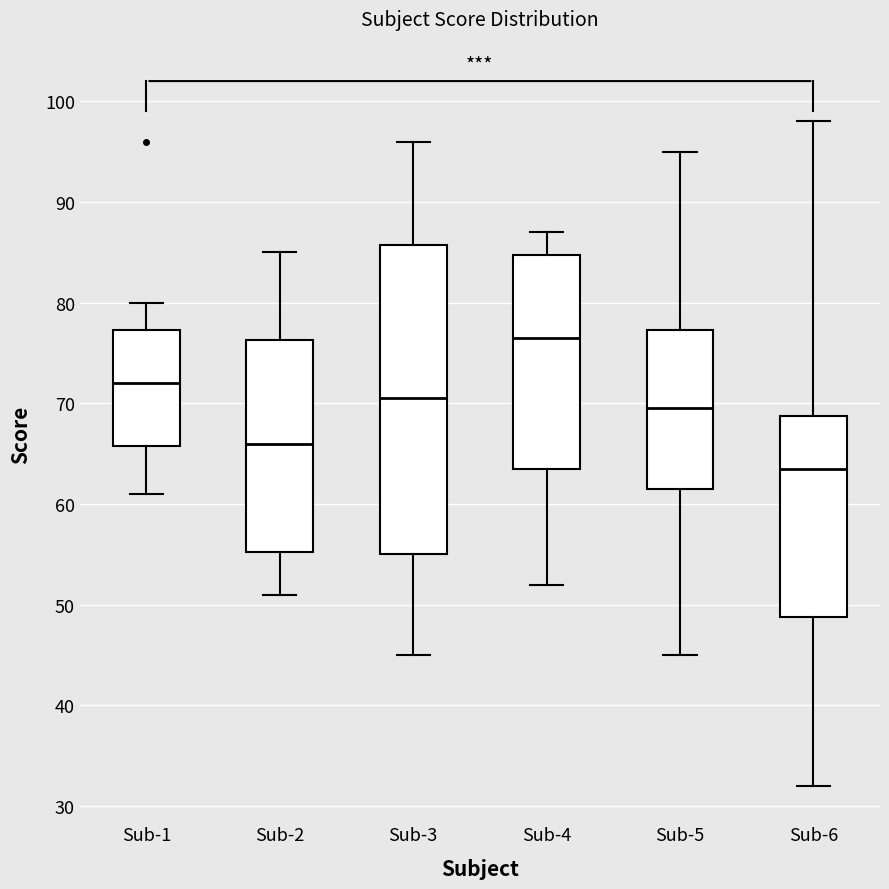

Comparing the boxes themselves (not the whiskers), which one is the tallest?

Sub-3